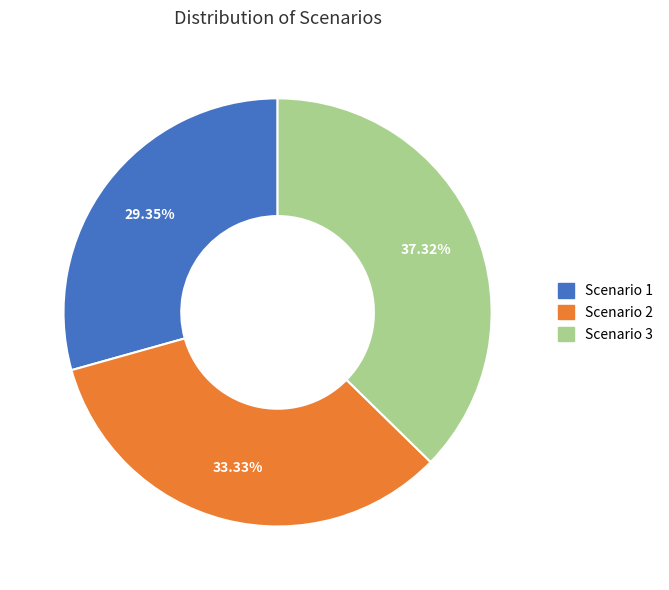

To the nearest percent, what is the average slice percentage?

33%